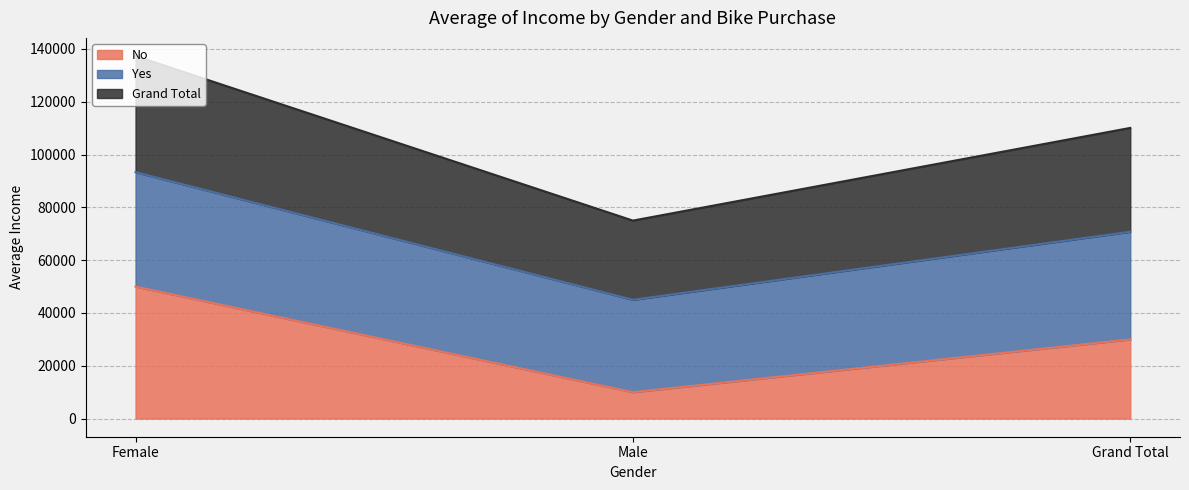

The No series shows 10000 at Male. True or false?

True